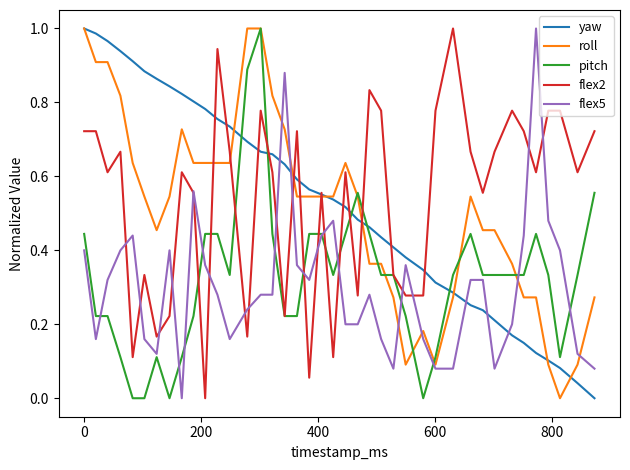

Is this an area chart (filled region under the line)?

No